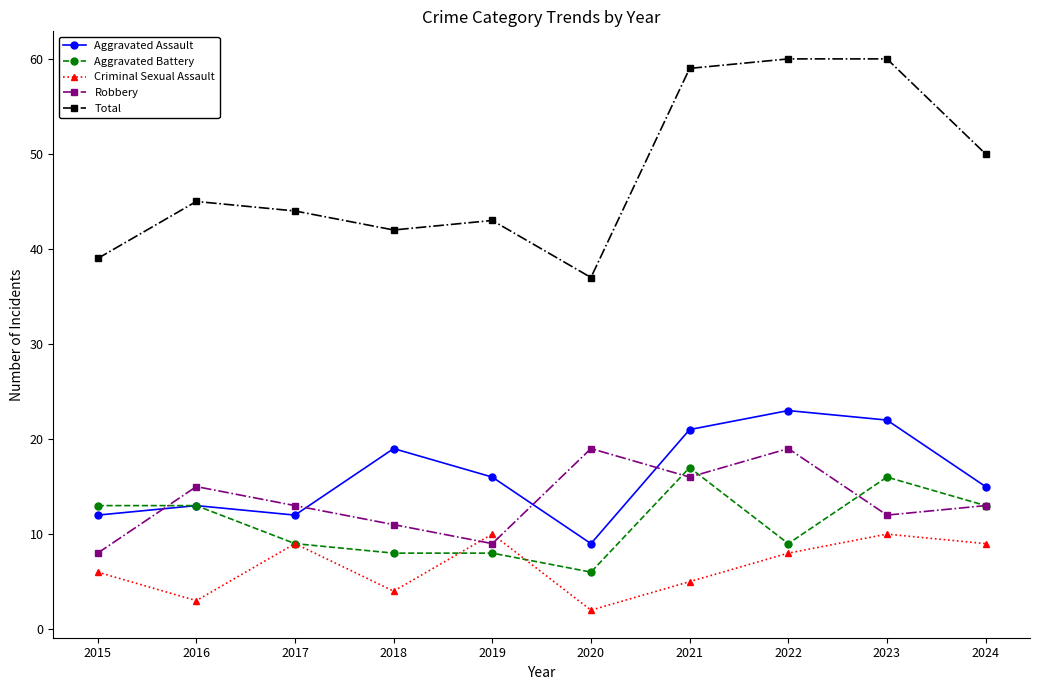

What is the minimum value for Aggravated Assault?

9